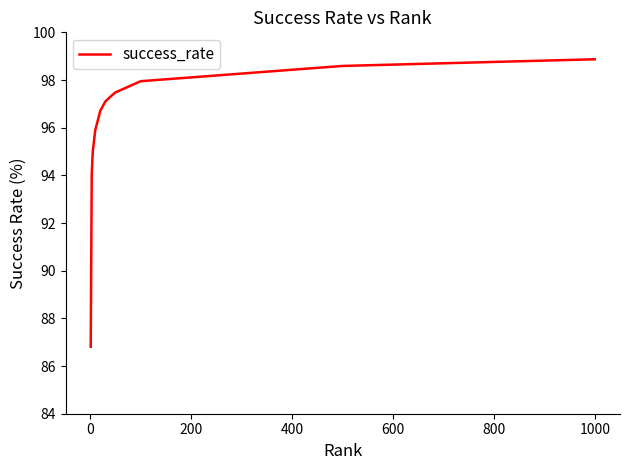

What is the greatest value displayed?

98.9